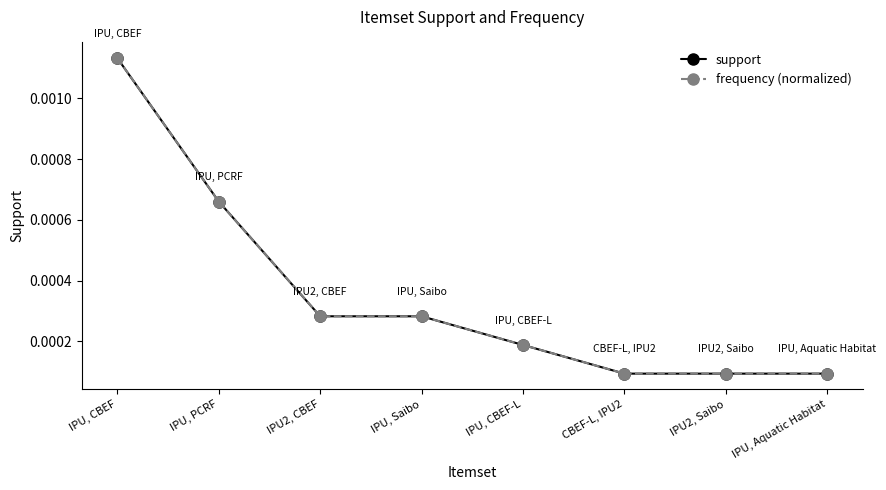

Which series changed the most between IPU, Saibo and IPU, Aquatic Habitat?

support